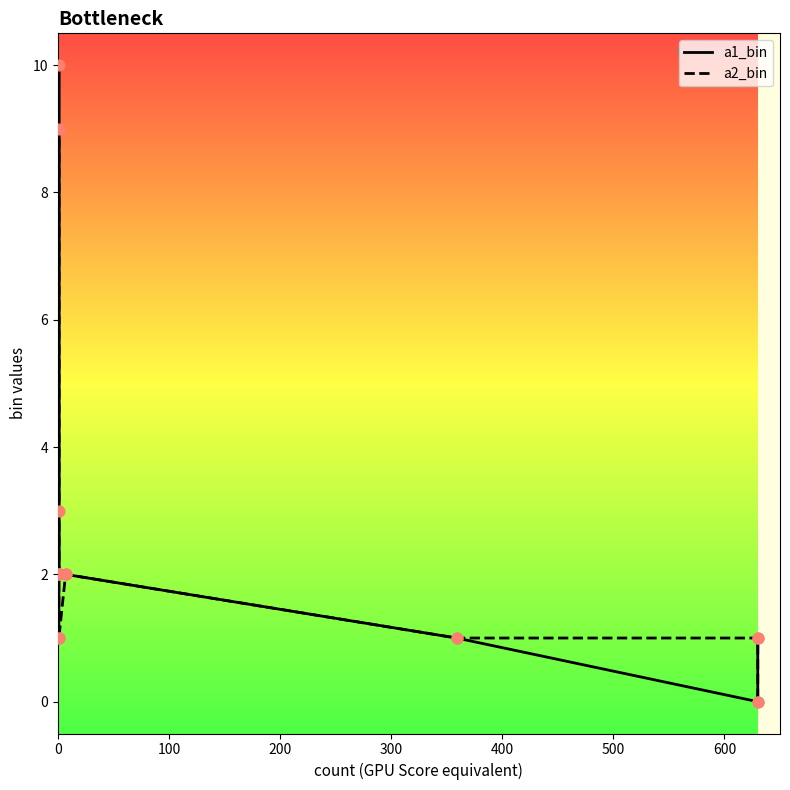

Which series contains the lowest Y value?

a1_bin